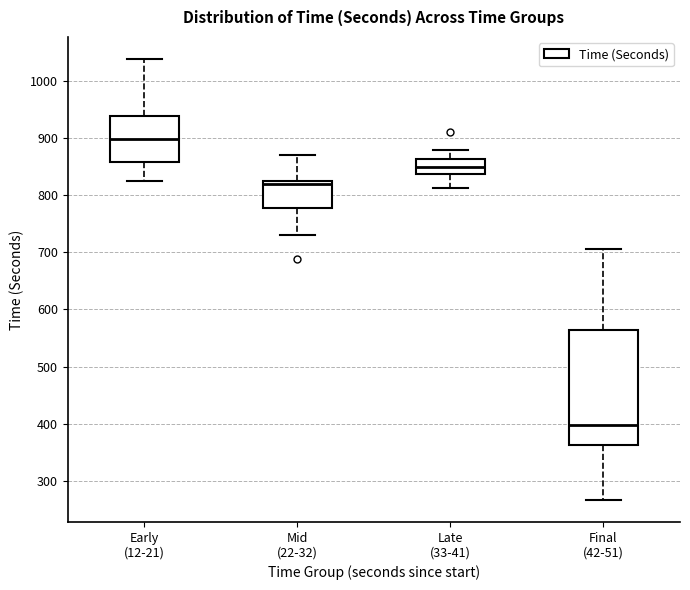

Reading left to right, read every box against the y-axis: the position of its median line, the range the box covers, and the ends of its whiskers. The values are not printed on the chart, so give them approximately, as read against the axis.

Early (12-21): median 900, box 860 to 940, whiskers 820 to 1040
Mid (22-32): median 820 (just below the box's upper edge), box 780 to 820, whiskers 730 to 870
Late (33-41): median 850, box 840 to 860, whiskers 810 to 880
Final (42-51): median 400, box 360 to 560, whiskers 270 to 710